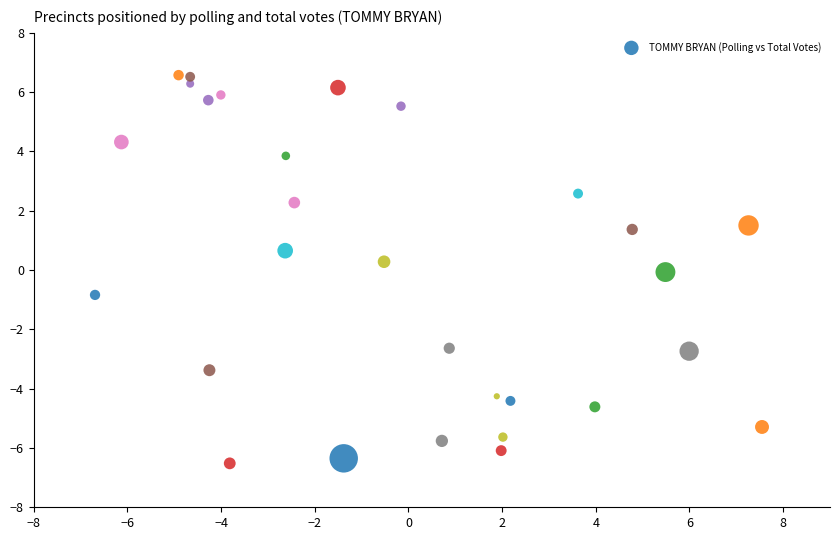

What is the range of X values (max minus min)?

14.2